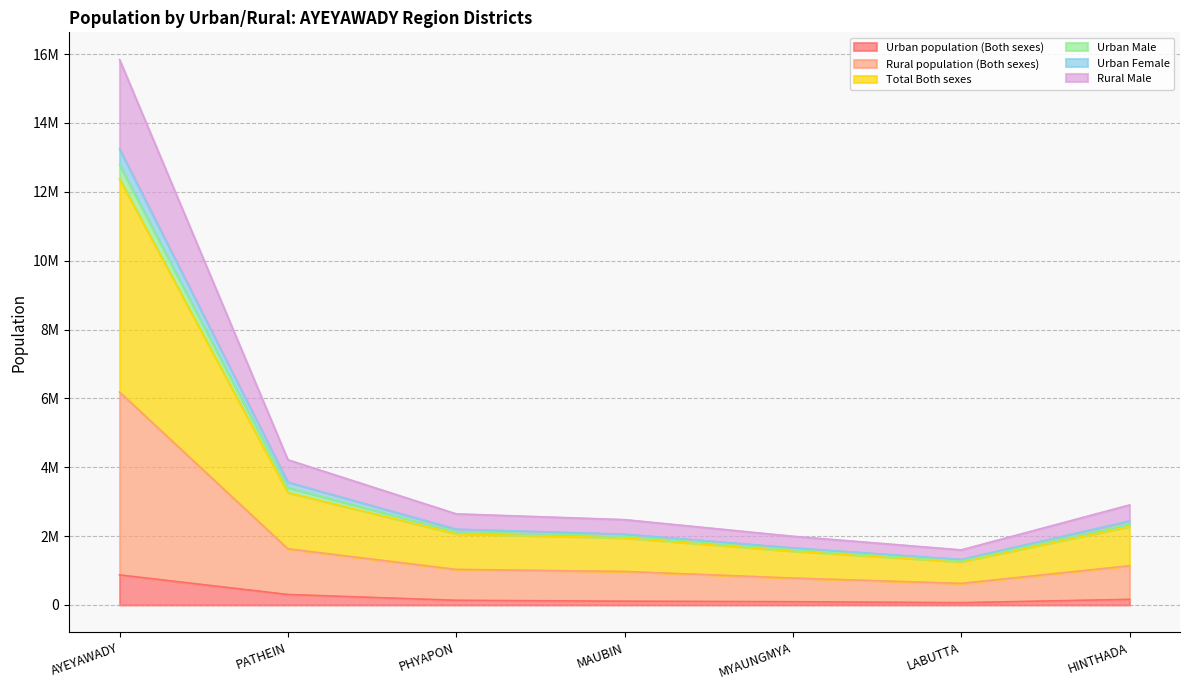

Reading left to right, extract all data points from this chart.

Urban population (Both sexes): 872600	303954	135509	109148	94433	66318	163238
Rural population (Both sexes): 6184829	1630716	1033053	973948	781844	626558	1138710
Total Both sexes: 12369658	3261432	2066106	1947896	1563688	1253116	2277420
Urban Male: 13242258	3565386	2201615	2057044	1658121	1319434	2440658
Urban Female: 12782351	3405741	2131251	1999101	1608164	1285089	2353005
Rural Male: 15839373	4216333	2645823	2478389	1994944	1599500	2904384